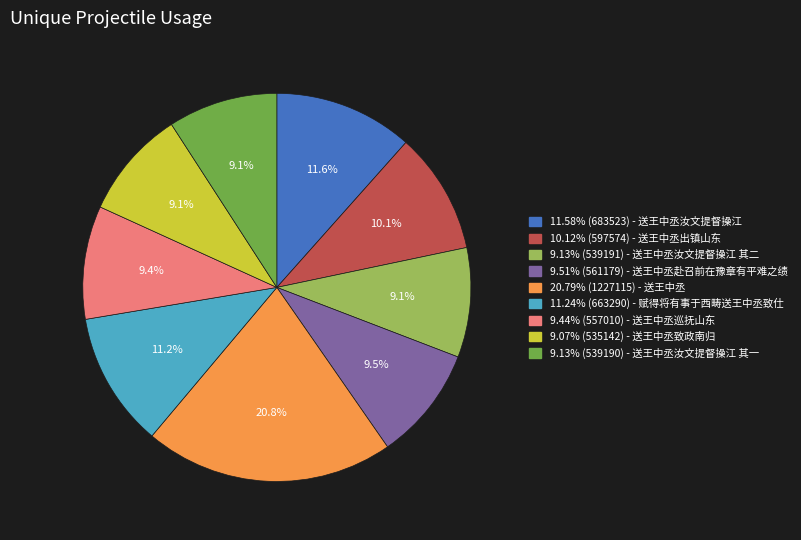

Is there a majority slice in this chart?

No